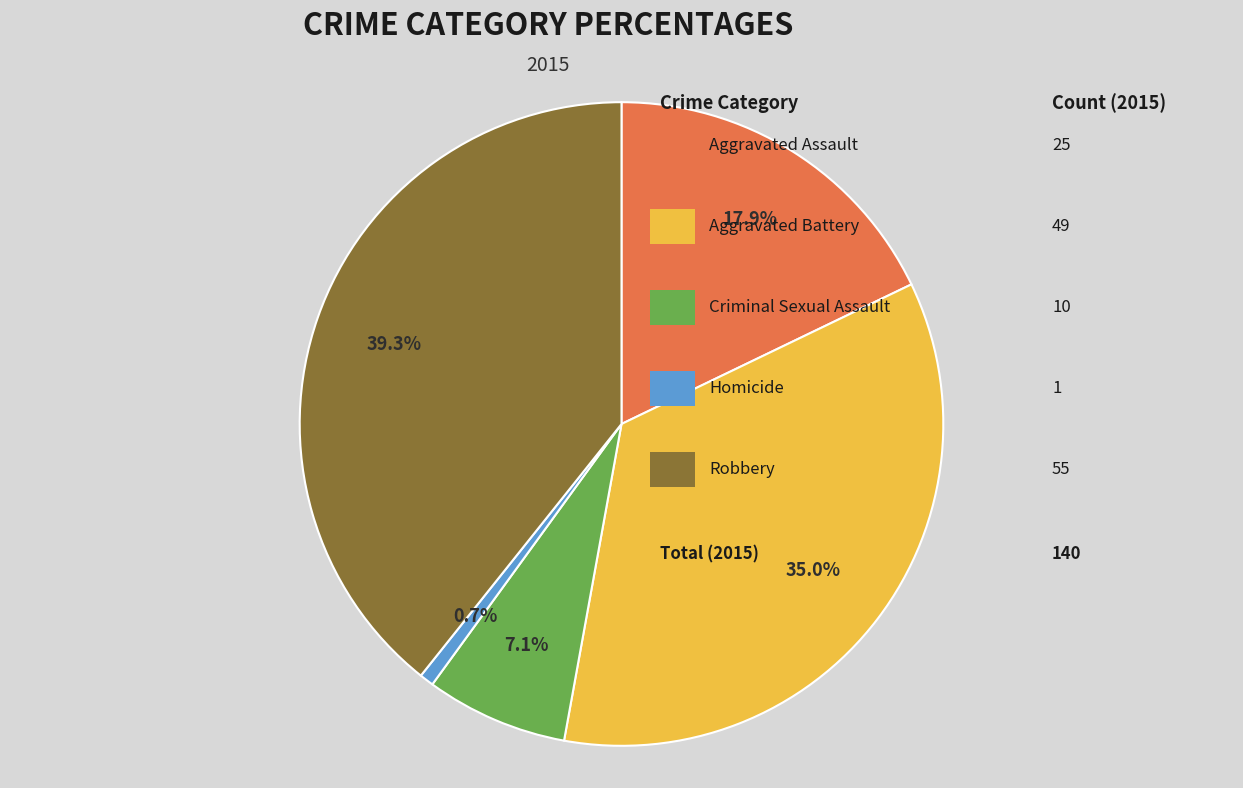

Is there a majority slice in this chart?

No